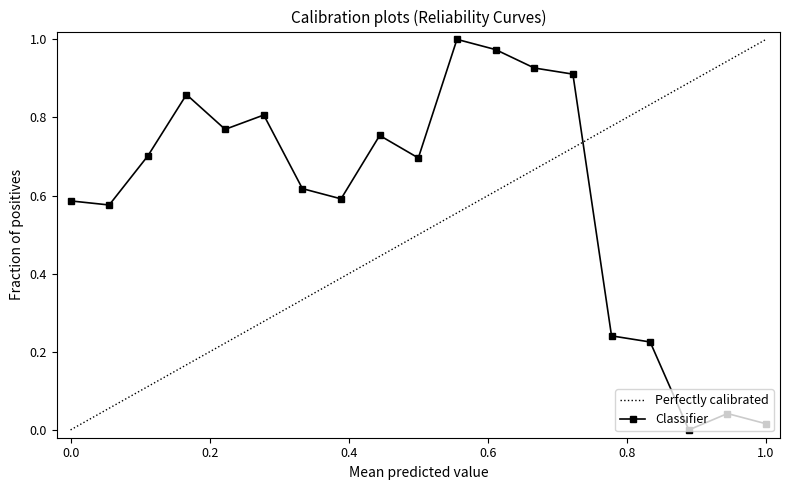

Reading left to right, transcribe all the data shown in this chart.

0.6	0.6	0.7	0.9	0.8	0.8	0.6	0.6	0.8	0.7	1.0	1.0	0.9	0.9	0.2	0.2	0.0	0.0	0.0